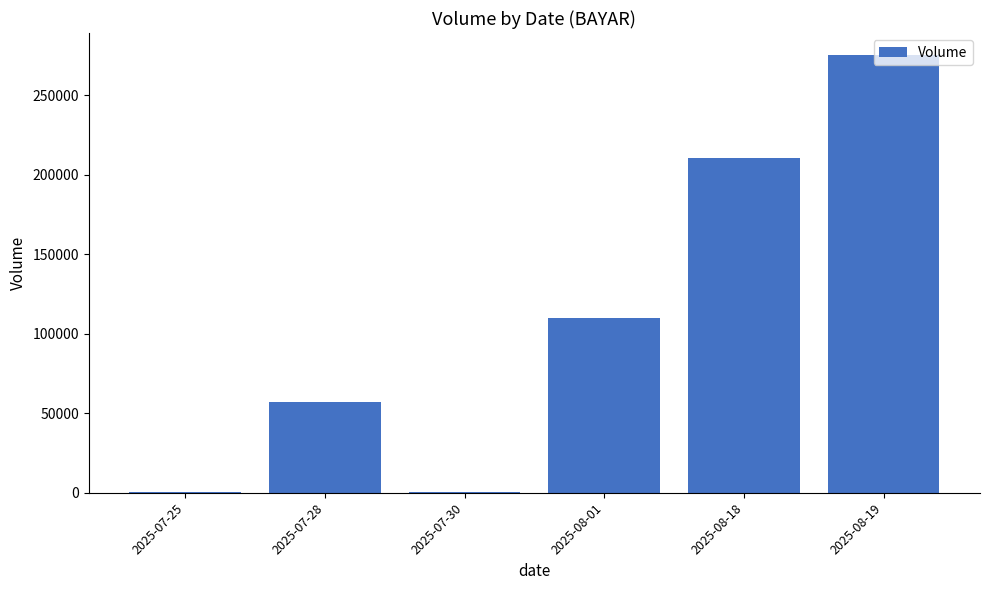

What is the greatest value displayed?

275510